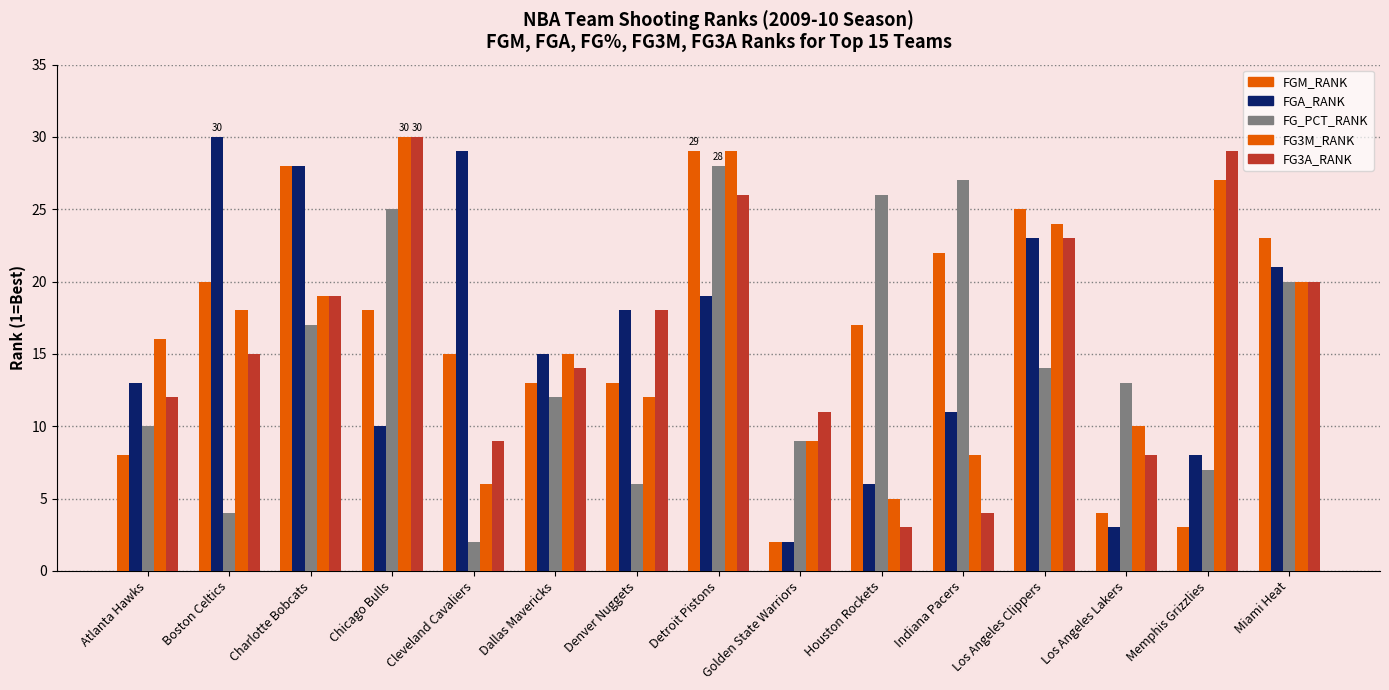

Reading right to left, list all the values displayed in this chart.

FGM_RANK: 23	3	4	25	22	17	2	29	13	13	15	18	28	20	8
FGA_RANK: 21	8	3	23	11	6	2	19	18	15	29	10	28	30	13
FG_PCT_RANK: 20	7	13	14	27	26	9	28	6	12	2	25	17	4	10
FG3M_RANK: 20	27	10	24	8	5	9	29	12	15	6	30	19	18	16
FG3A_RANK: 20	29	8	23	4	3	11	26	18	14	9	30	19	15	12